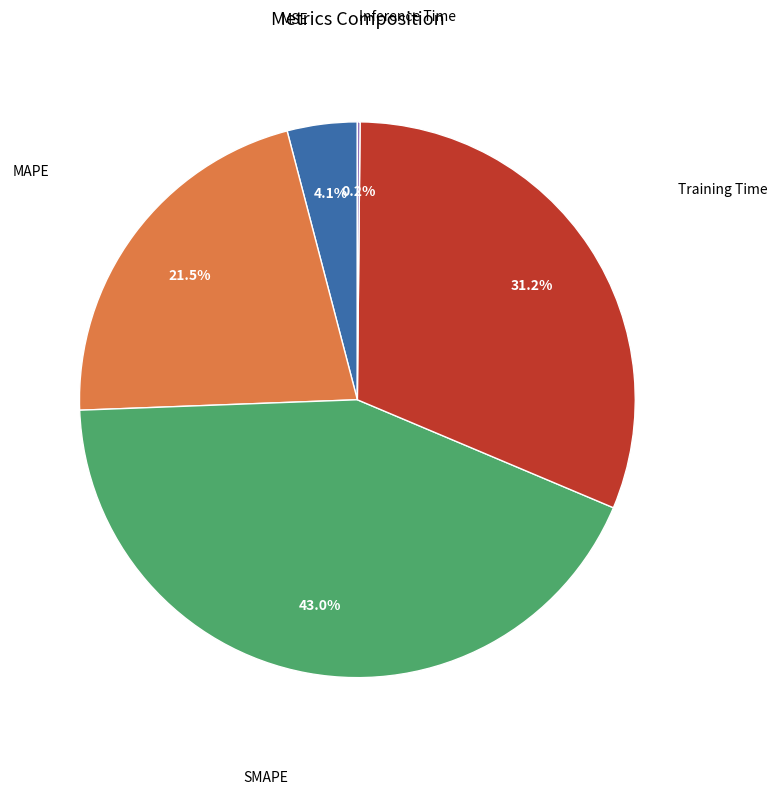

Does MSE represent more than half of the total?

No